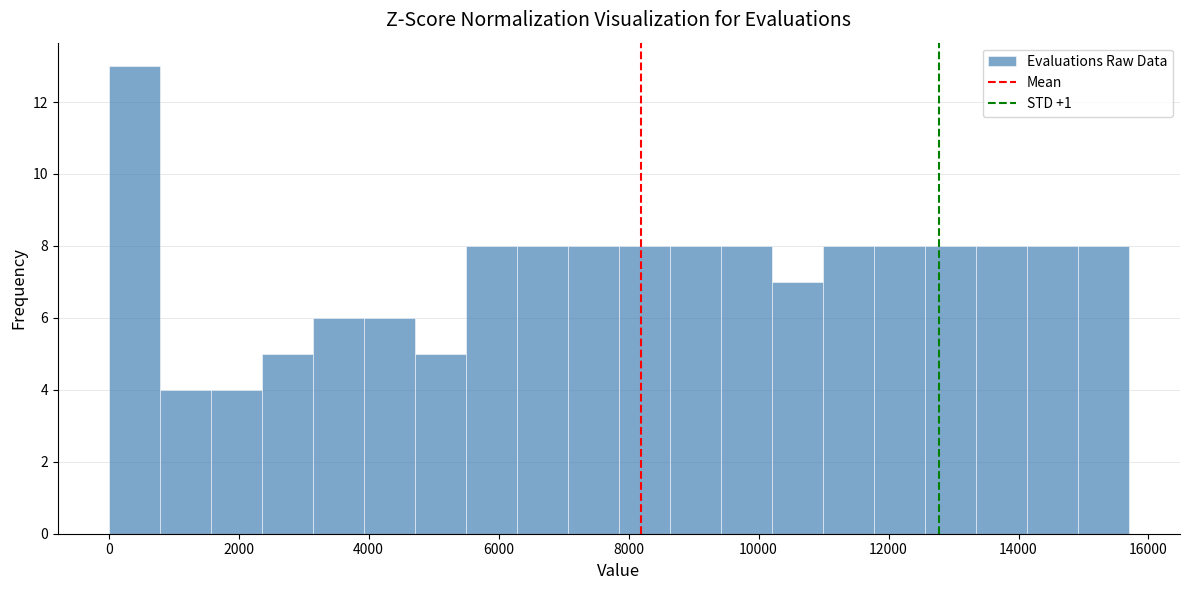

Around what value on the x-axis is the tallest bar? Give the approximate position of its centre, as read against the axis.

400